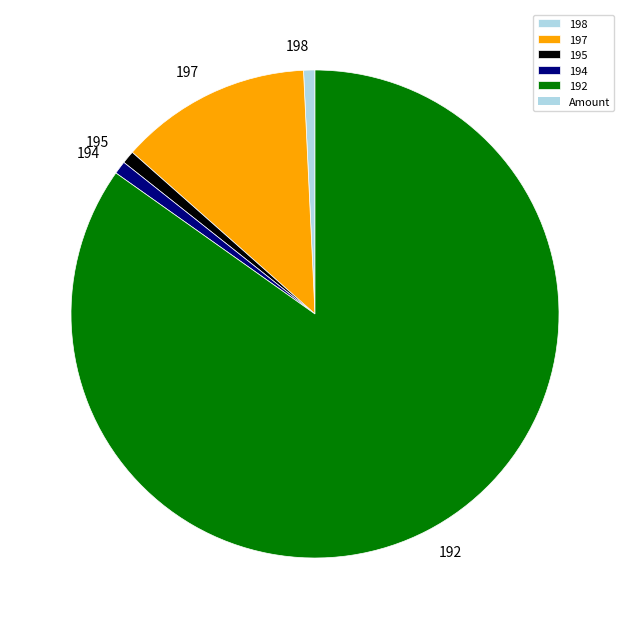

True or false: 195 accounts for 1% of the total.

True